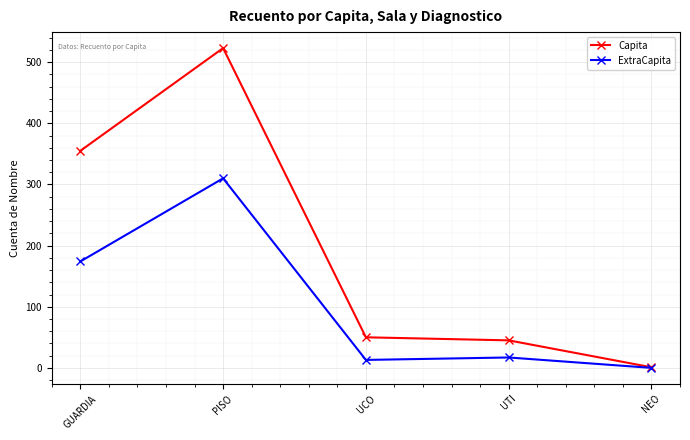

True or false: Capita has a value of 19 at UTI.

False